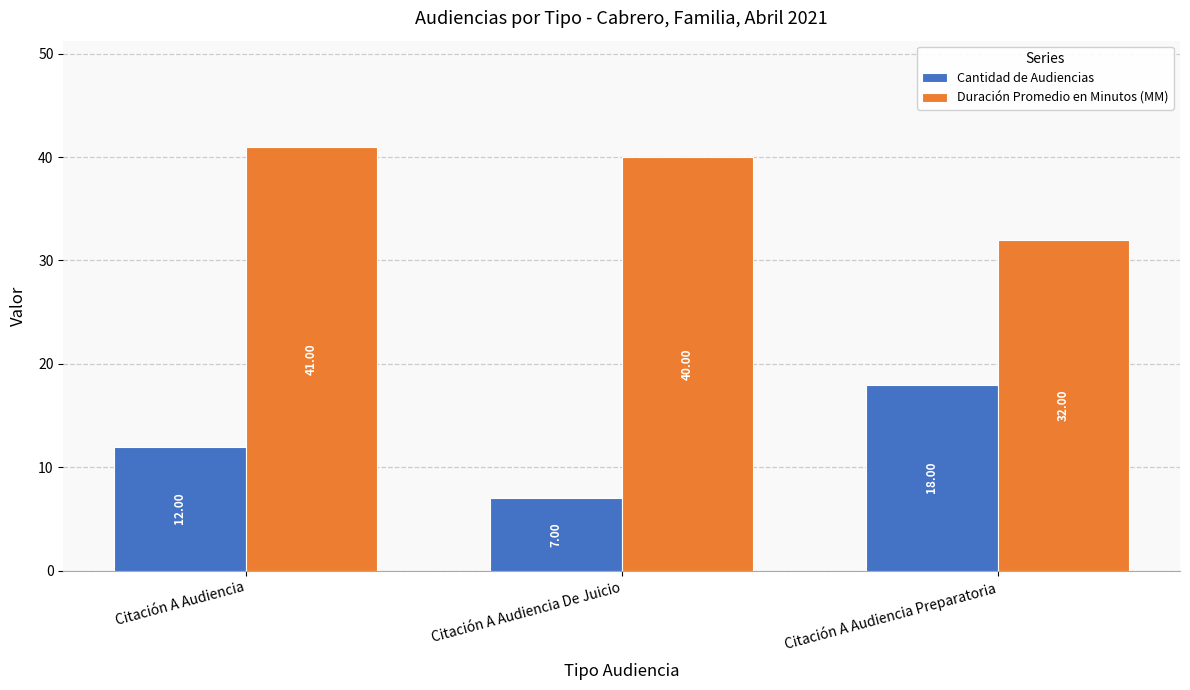

Rank the series at Citación A Audiencia from highest to lowest value.

Duración Promedio en Minutos (MM), Cantidad de Audiencias